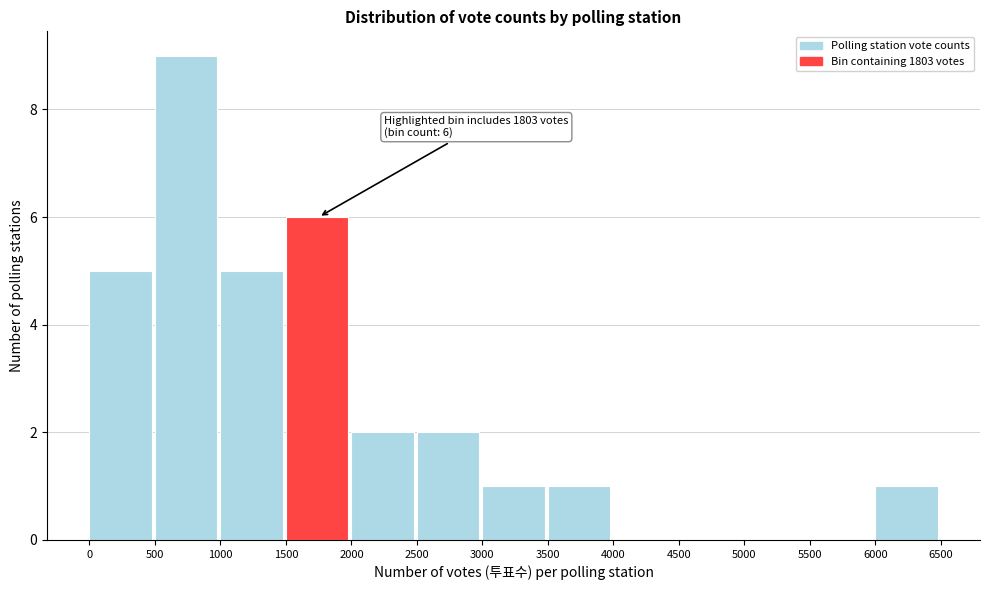

Which range on the x-axis has the tallest bar?

500 to 1000